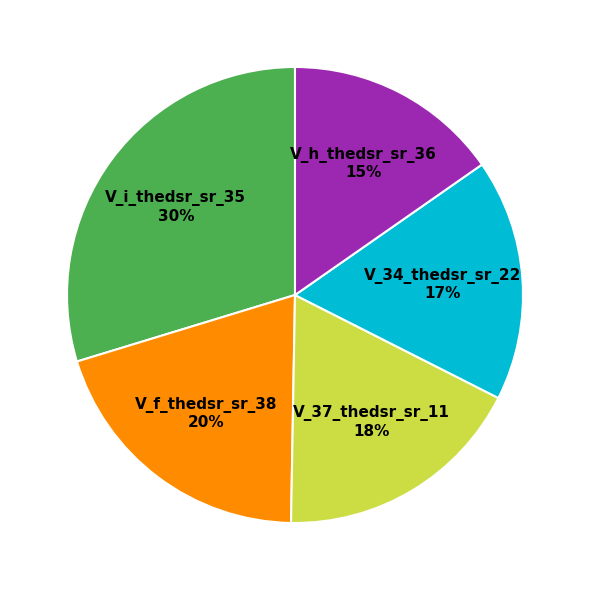

To the nearest percent, what is the difference between the V_f_thedsr_sr_38 and V_37_thedsr_sr_11 slice percentages?

2%